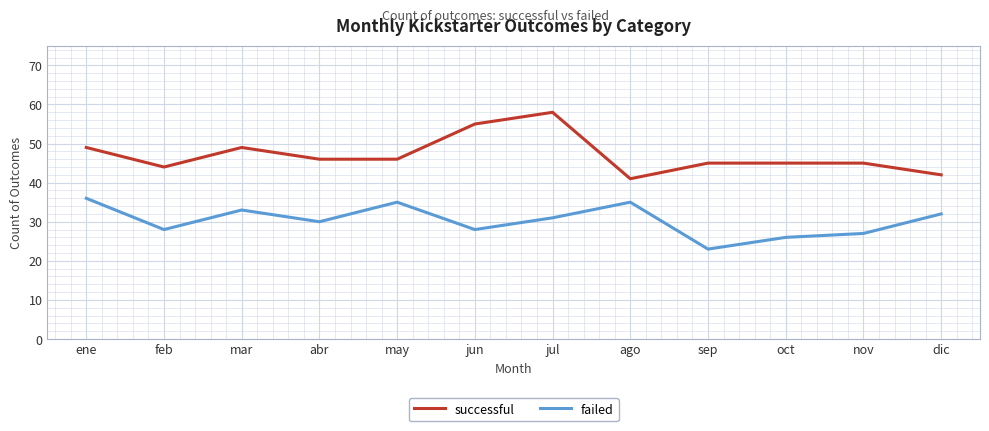

True or false: successful and failed intersect in this chart.

False